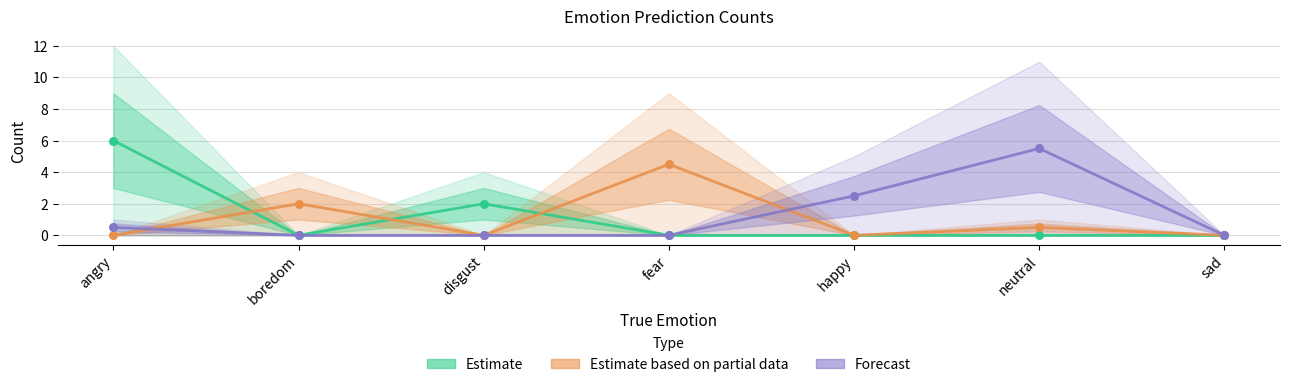

Is the value of angry at boredom greater than the value of fear at neutral?

No